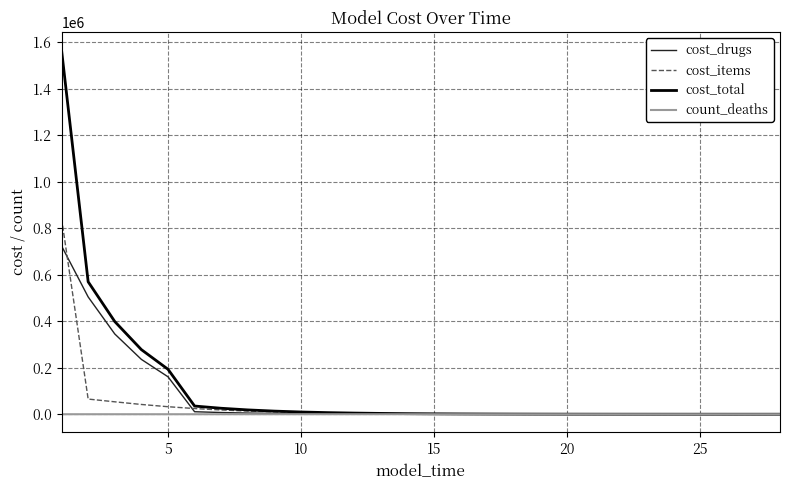

List the series in order of their peak value, lowest first.

count_deaths, cost_drugs, cost_items, cost_total